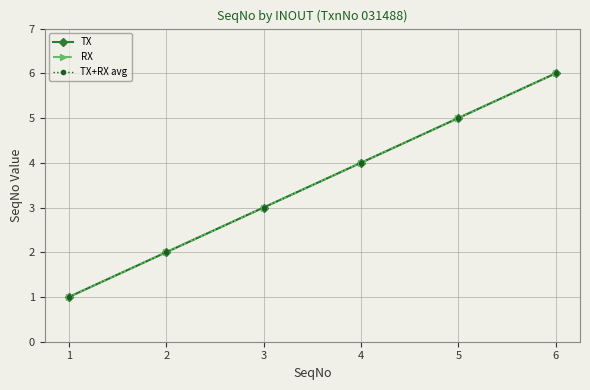

True or false: RX and TX+RX avg cross at least once.

False